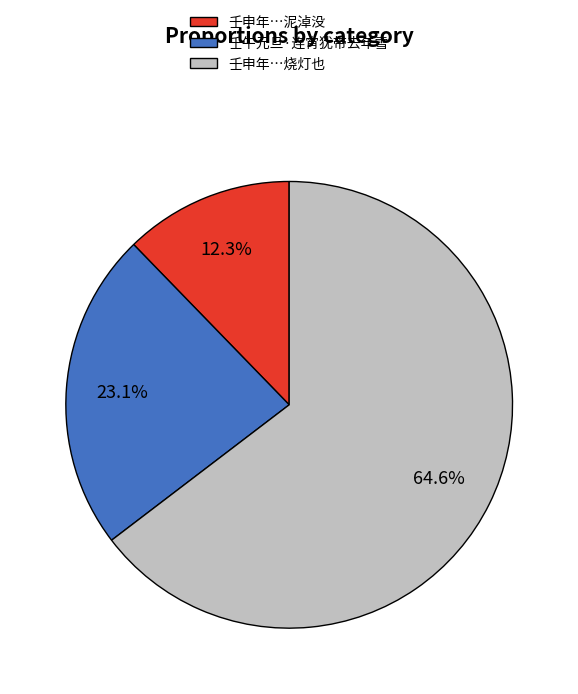

Is there a majority slice in this chart?

Yes